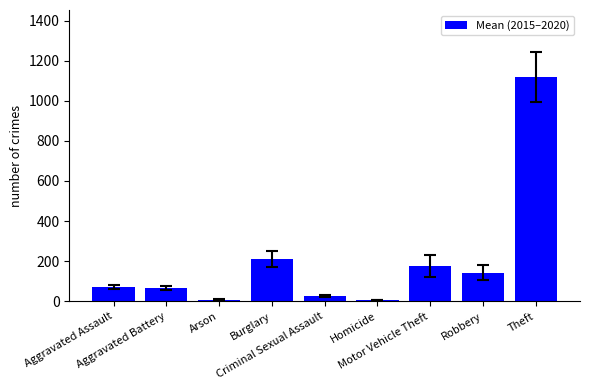

What is the sum of all values?

1822.0